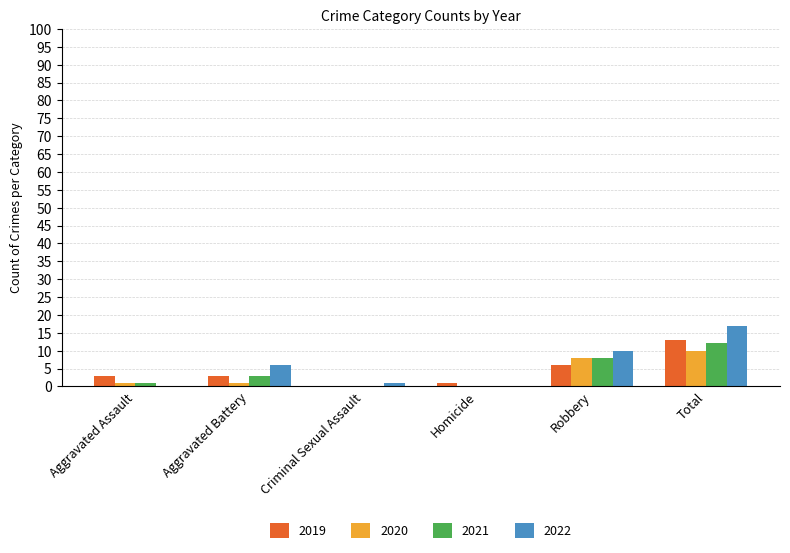

Count the number of data series in this chart.

4